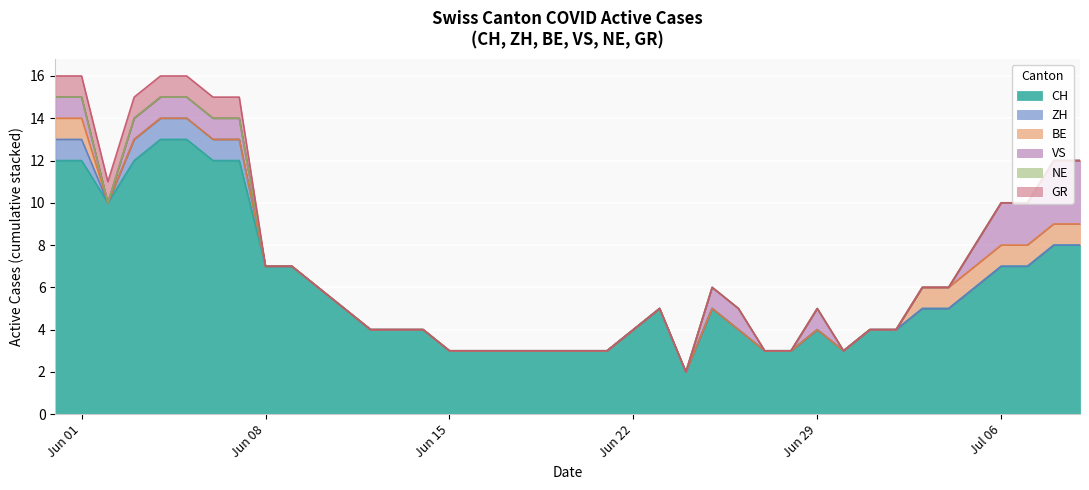

What are all the series names shown in the legend?

CH, ZH, BE, VS, NE, GR